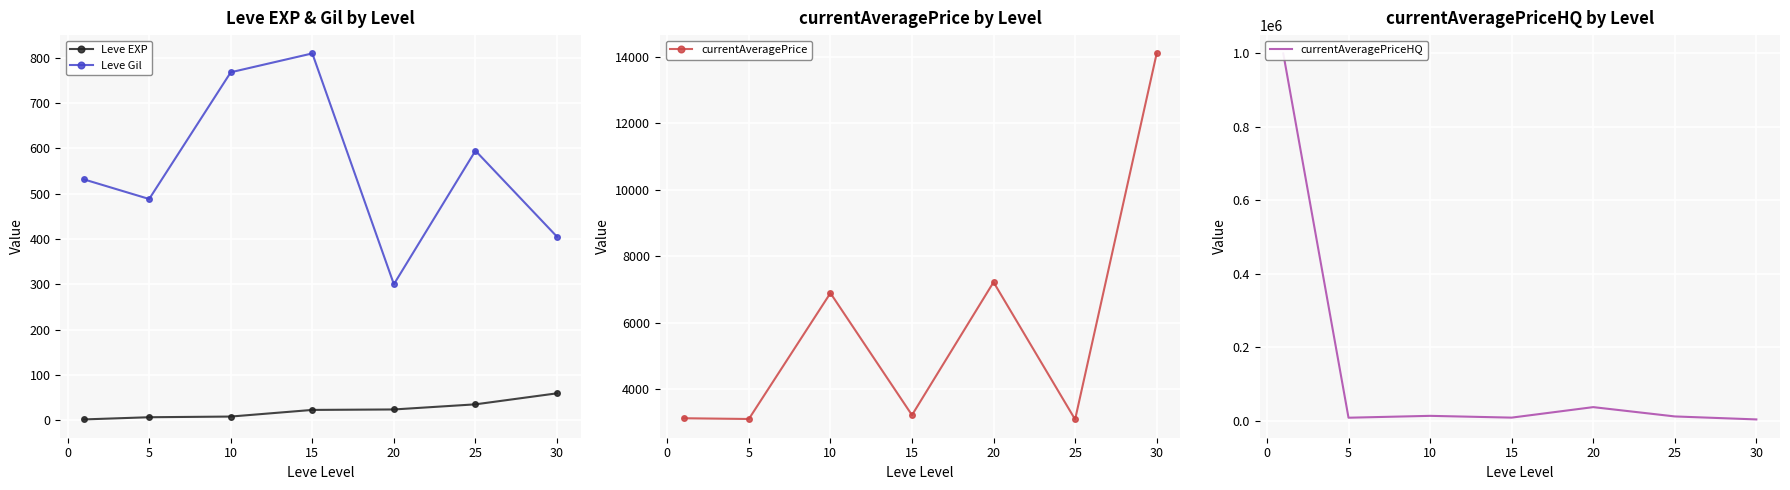

How many lines are shown in the chart?

4